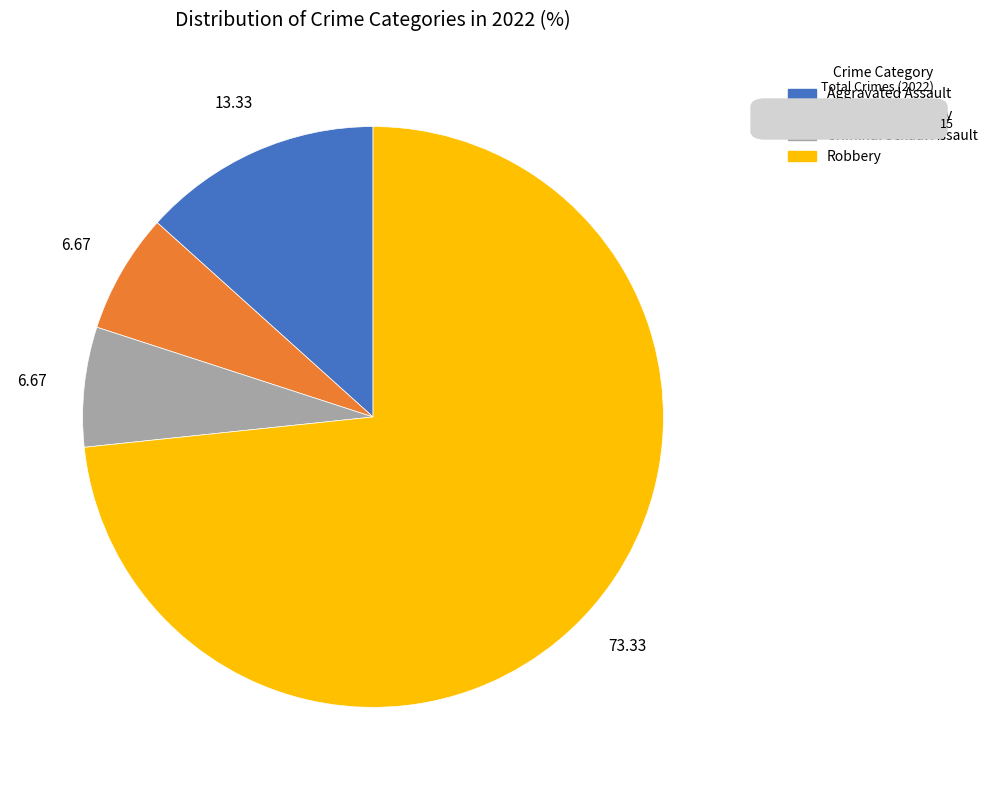

Which slice represents more than half of the pie?

Robbery